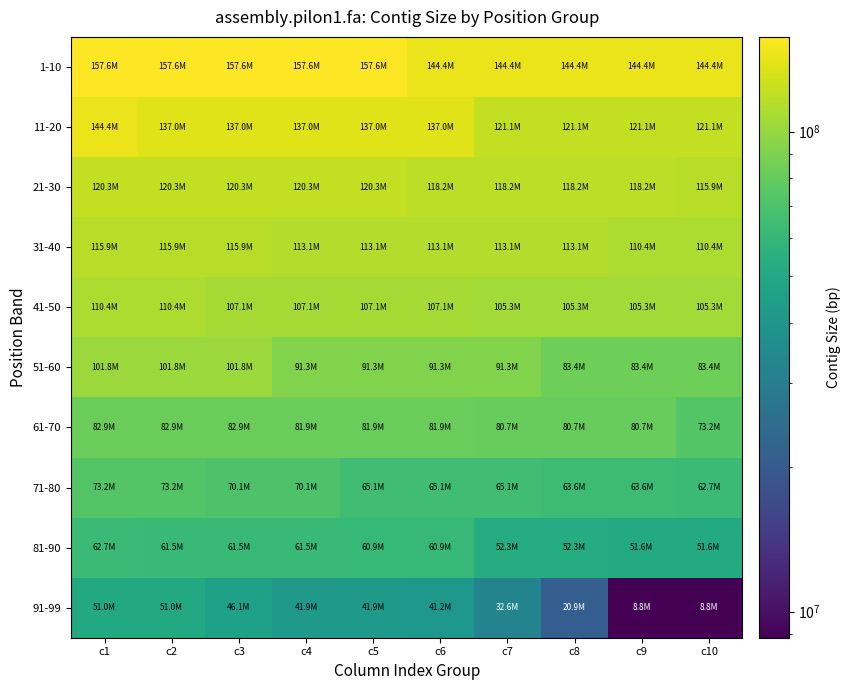

Which series has the largest total across all categories?

1-10